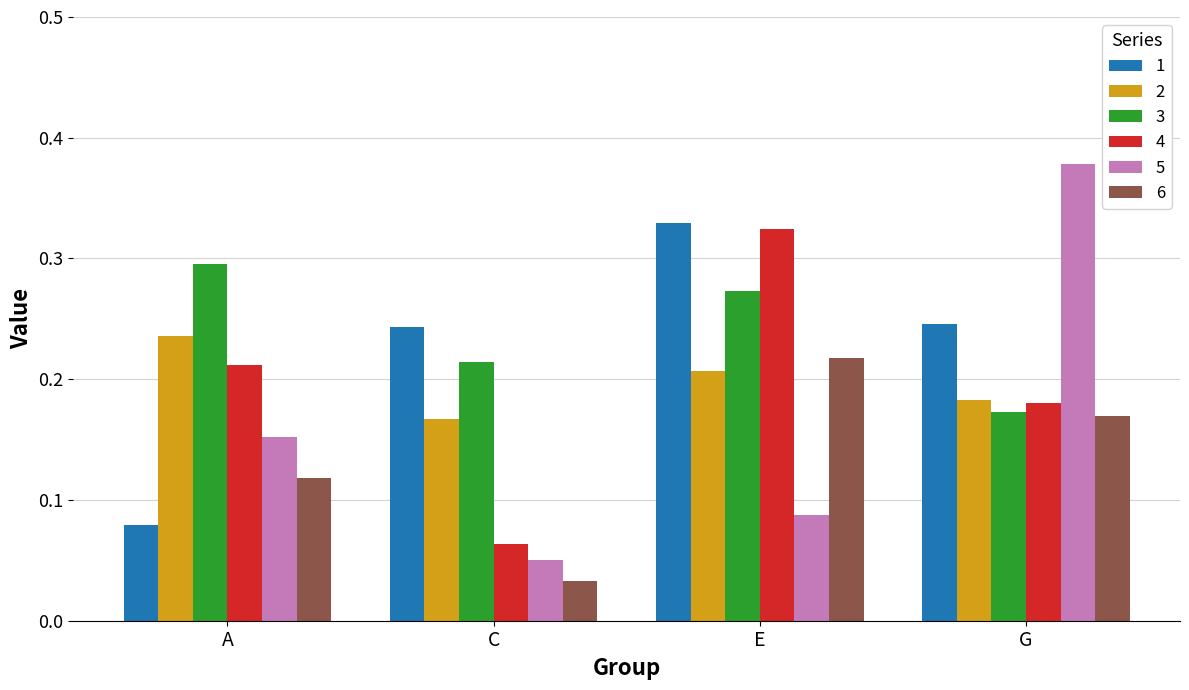

What is the label of the 3rd bar from the right?

C